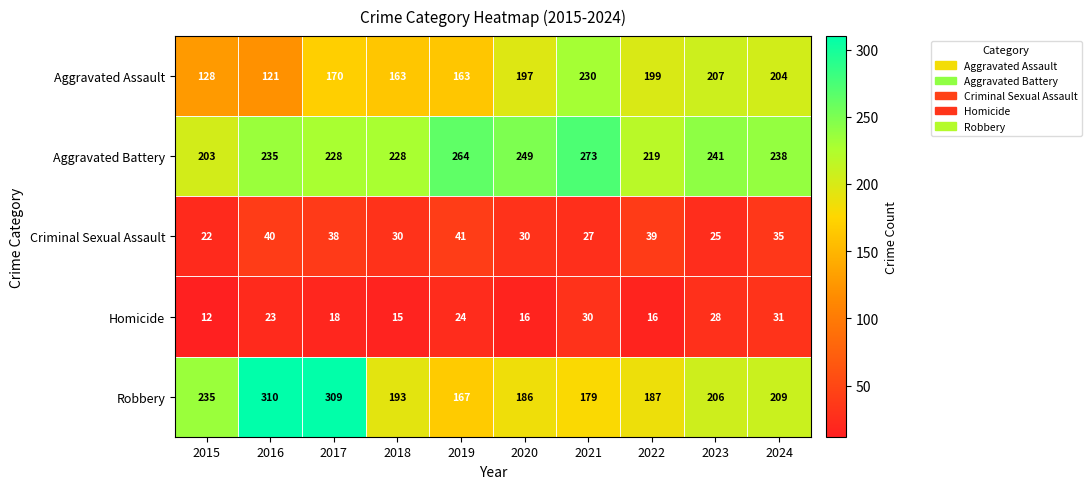

Is the value of Aggravated Assault at 2021 greater than the value of Criminal Sexual Assault at 2016?

Yes